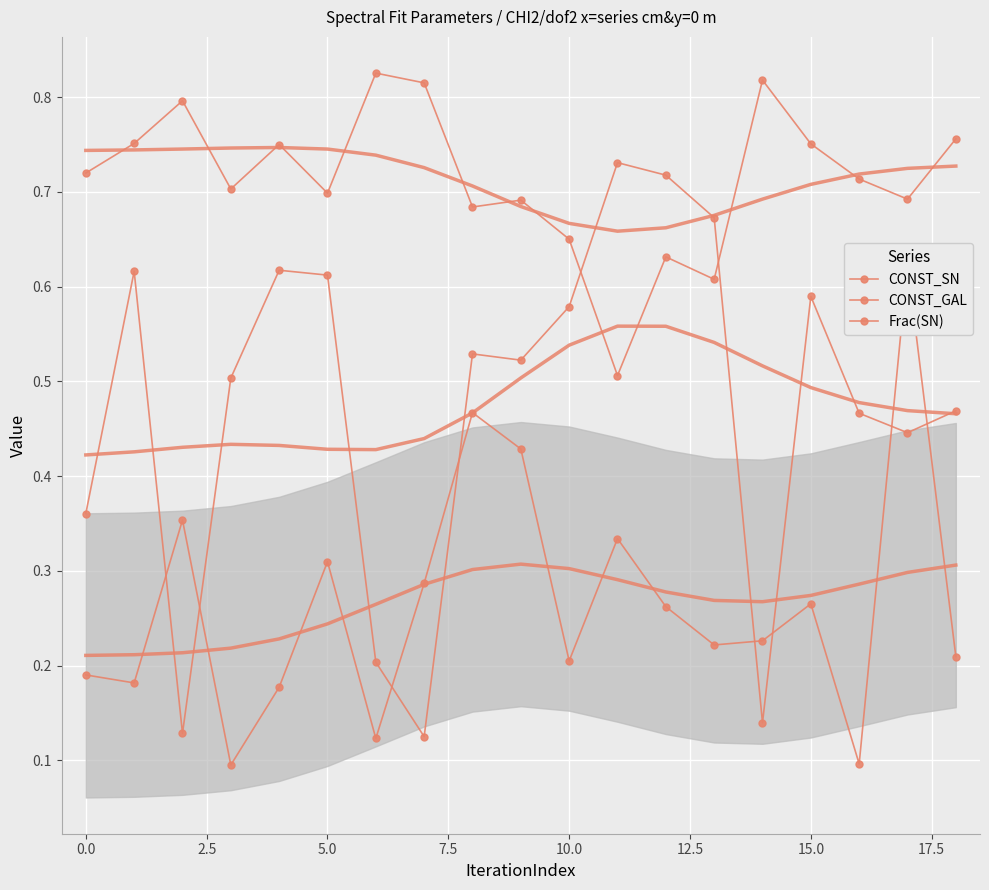

Reading left to right, extract all data points from this chart.

CONST_SN: 0.2	0.2	0.4	0.1	0.2	0.3	0.1	0.3	0.5	0.4	0.2	0.3	0.3	0.2	0.2	0.3	0.1	0.6	0.2
CONST_SN_smooth: 0.2	0.2	0.2	0.2	0.2	0.2	0.3	0.3	0.3	0.3	0.3	0.3	0.3	0.3	0.3	0.3	0.3	0.3	0.3
CONST_GAL: 0.7	0.8	0.8	0.7	0.8	0.7	0.8	0.8	0.7	0.7	0.7	0.5	0.6	0.6	0.8	0.8	0.7	0.7	0.8
CONST_GAL_smooth: 0.7	0.7	0.7	0.7	0.7	0.7	0.7	0.7	0.7	0.7	0.7	0.7	0.7	0.7	0.7	0.7	0.7	0.7	0.7
Frac(SN): 0.4	0.6	0.1	0.5	0.6	0.6	0.2	0.1	0.5	0.5	0.6	0.7	0.7	0.7	0.1	0.6	0.5	0.4	0.5
Frac(SN)_smooth: 0.4	0.4	0.4	0.4	0.4	0.4	0.4	0.4	0.5	0.5	0.5	0.6	0.6	0.5	0.5	0.5	0.5	0.5	0.5